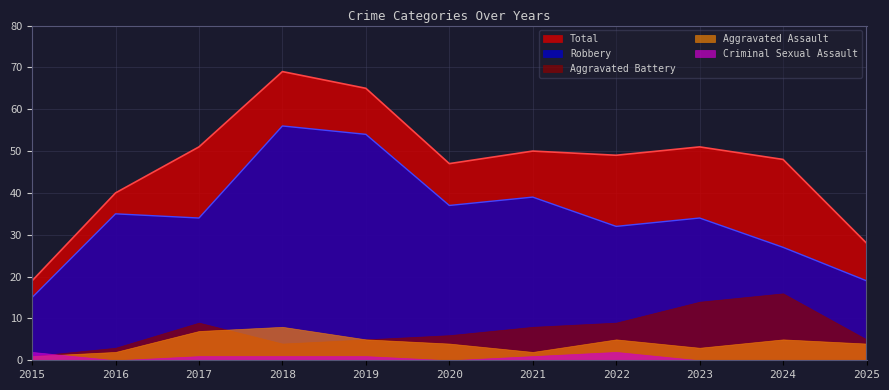

Reading right to left, transcribe all the data shown in this chart.

Aggravated Assault: 4	5	3	5	2	4	5	8	7	2	1
Aggravated Battery: 5	16	14	9	8	6	5	4	9	3	1
Criminal Sexual Assault: 0	0	0	2	1	0	1	1	1	0	2
Robbery: 19	27	34	32	39	37	54	56	34	35	15
Total: 28	48	51	49	50	47	65	69	51	40	19